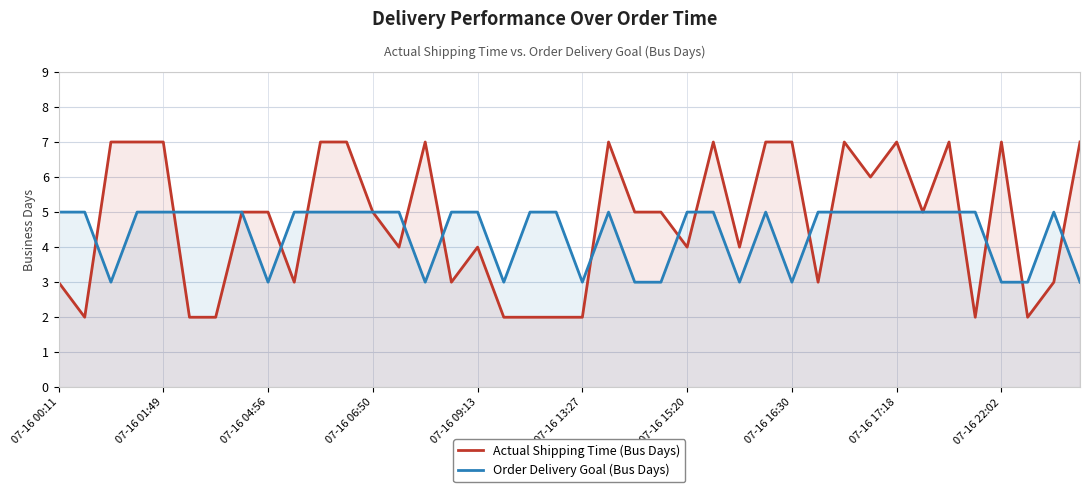

What is the sum of all Actual Shipping Time (Bus Days) values?

190